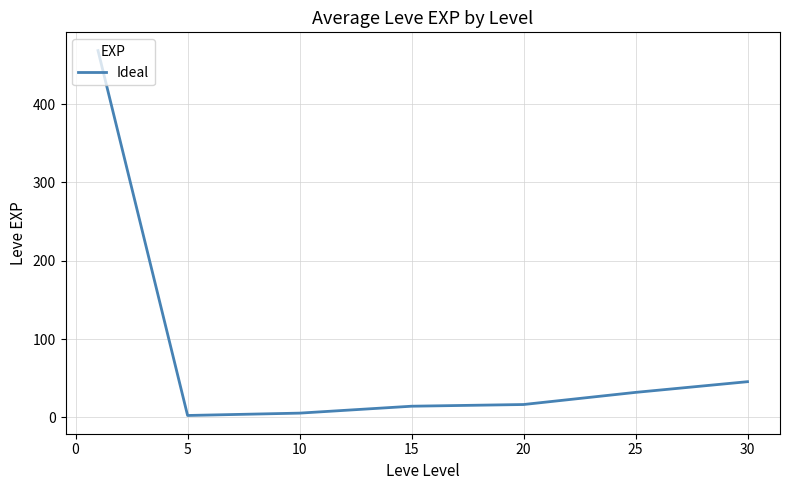

What is the sum of all values?

584.0